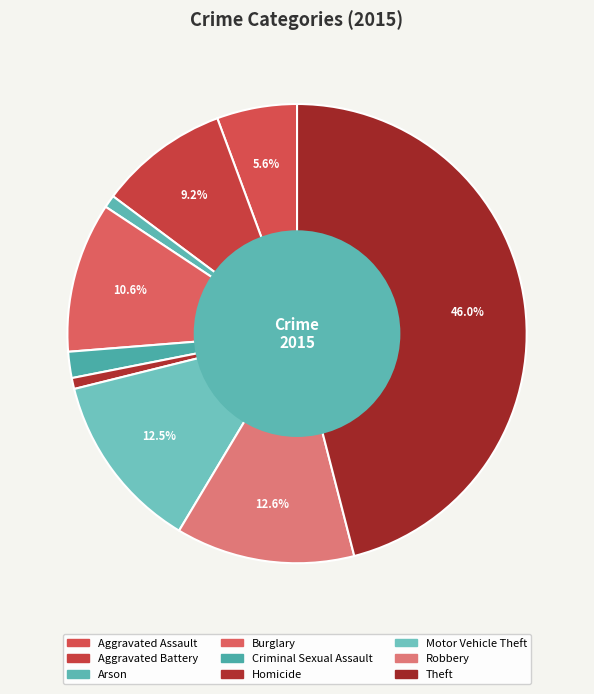

Do Robbery and Burglary together represent more than half of the pie?

No